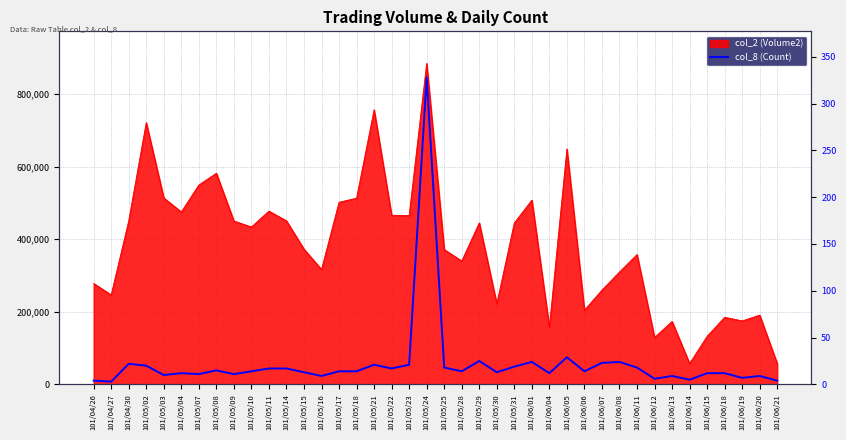

Is it true that the value at 101/06/05 is 29?

True